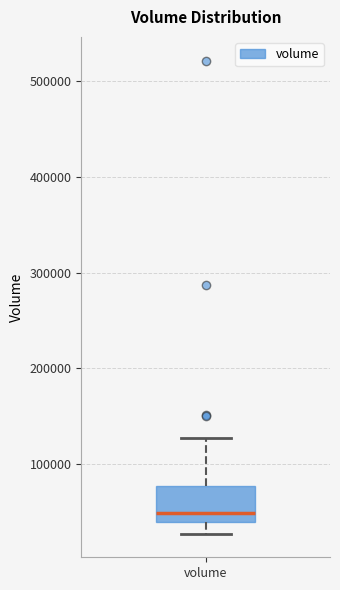

Where is the upper edge of the box for volume on the y-axis? The values are not printed on the chart, so give them approximately, as read against the axis.

80000